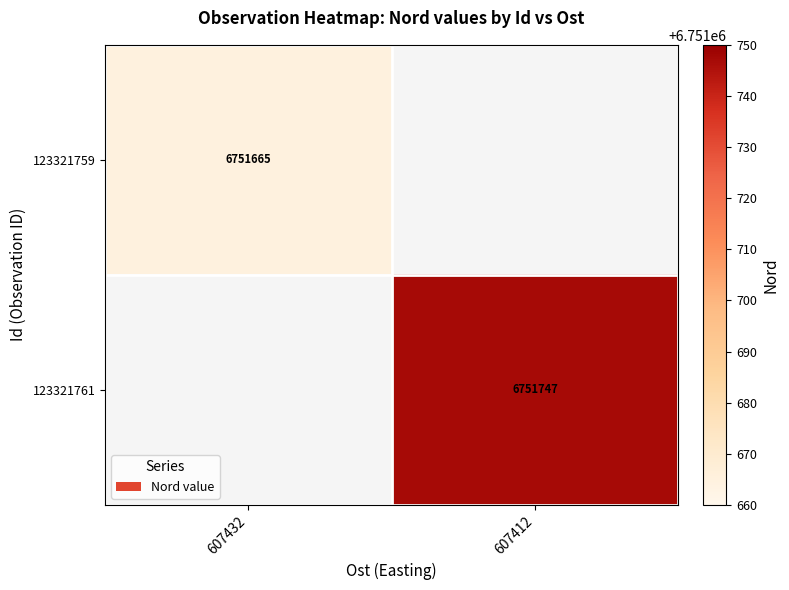

How many categories are shown in the chart?

2